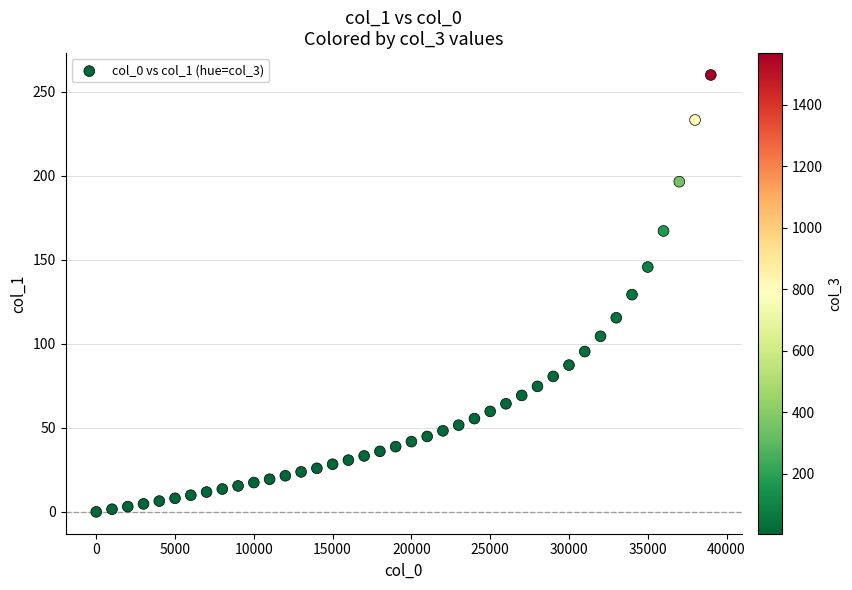

What is the range of Y values (max minus min)?

259.9